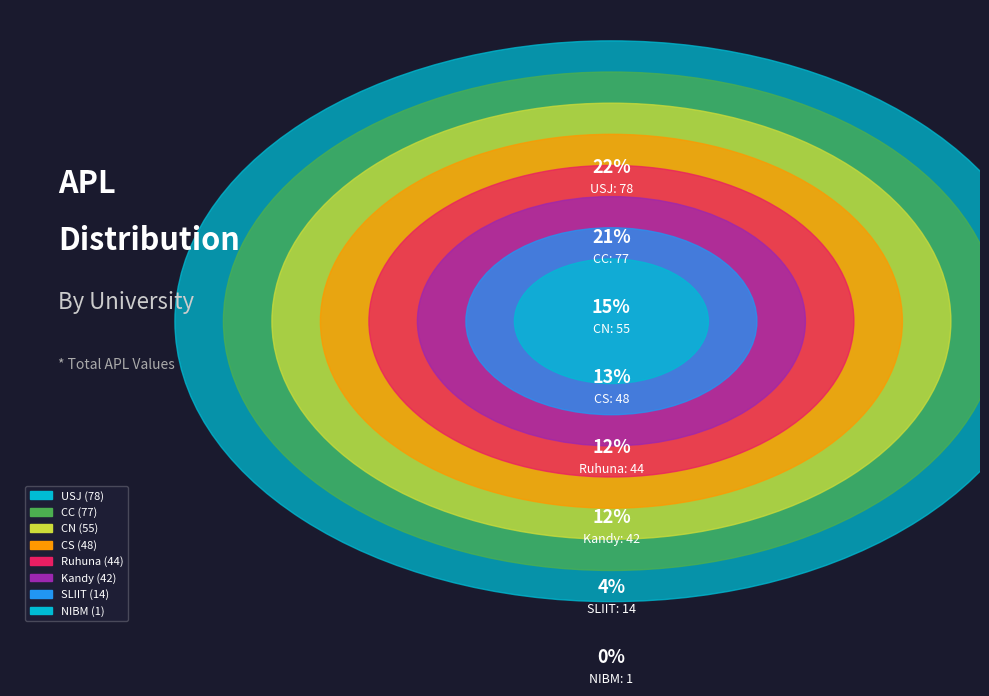

Does any single category account for the majority?

No